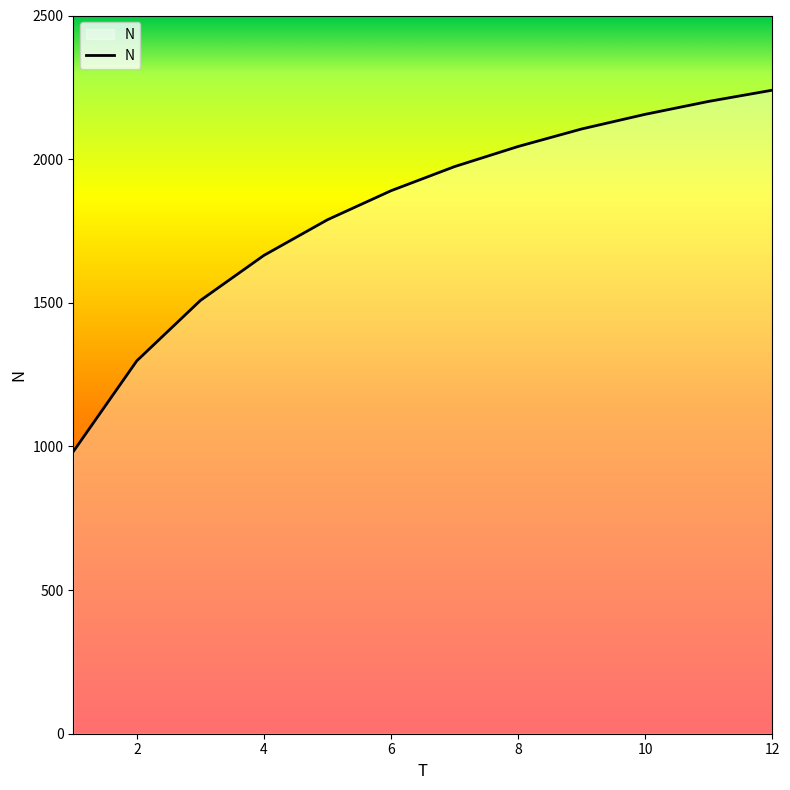

What is the minimum value shown in the chart?

982